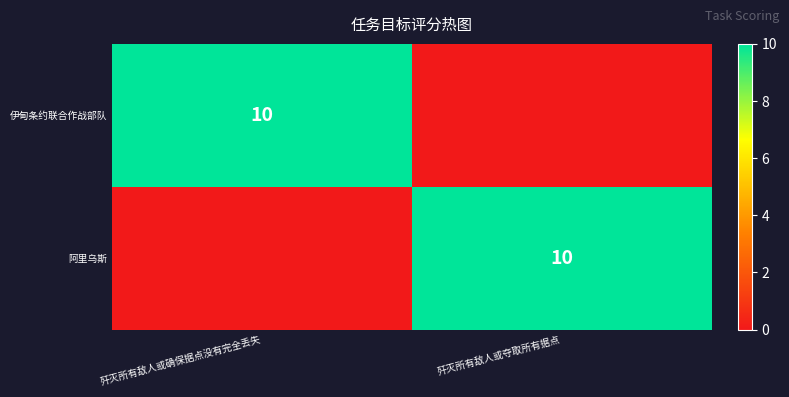

What is the maximum value for 阿里乌斯?

10